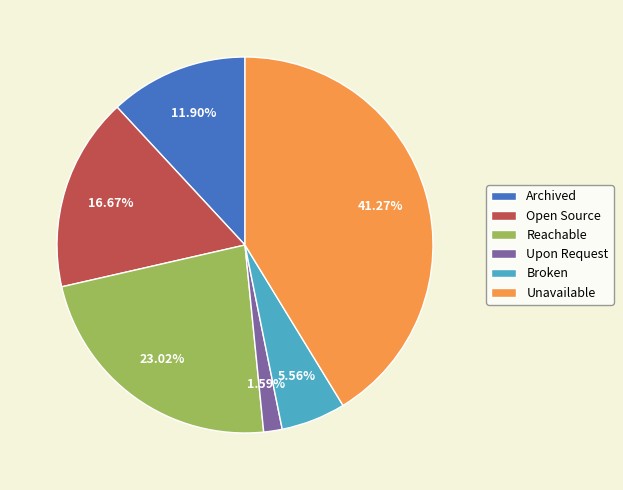

Approximately how many times larger is the value at Reachable compared to Upon Request?

14.5